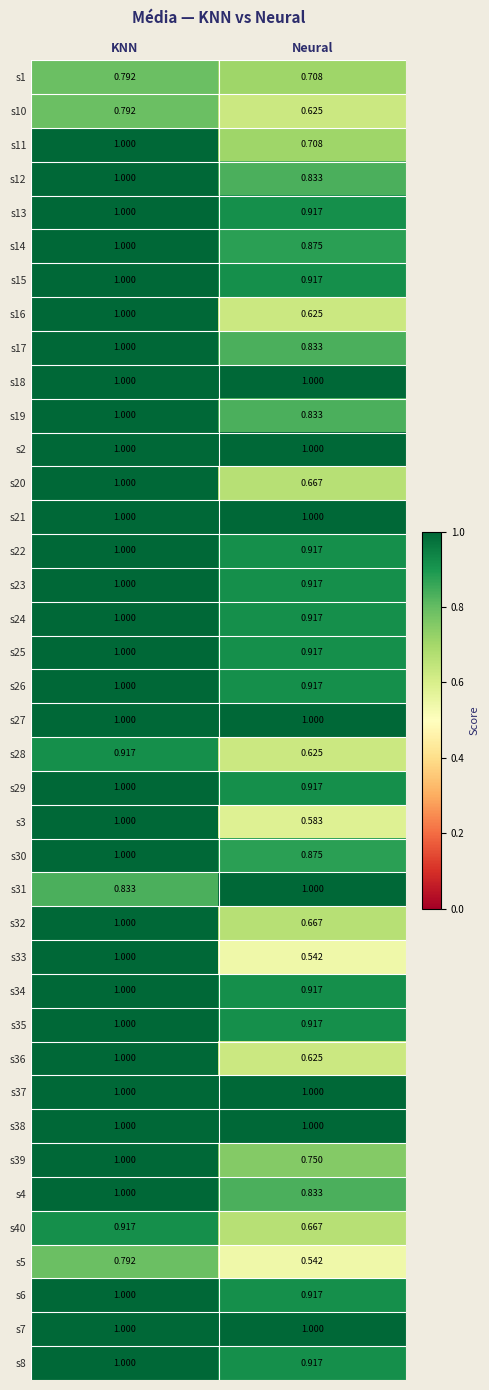

List the labels in order of s31 value, smallest first.

KNN, Neural